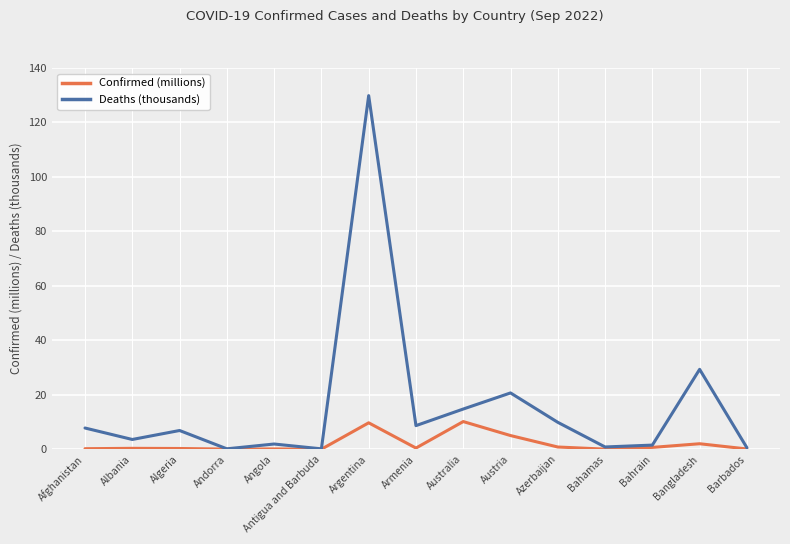

List the series in order of their peak value, lowest first.

Confirmed (millions), Deaths (thousands)